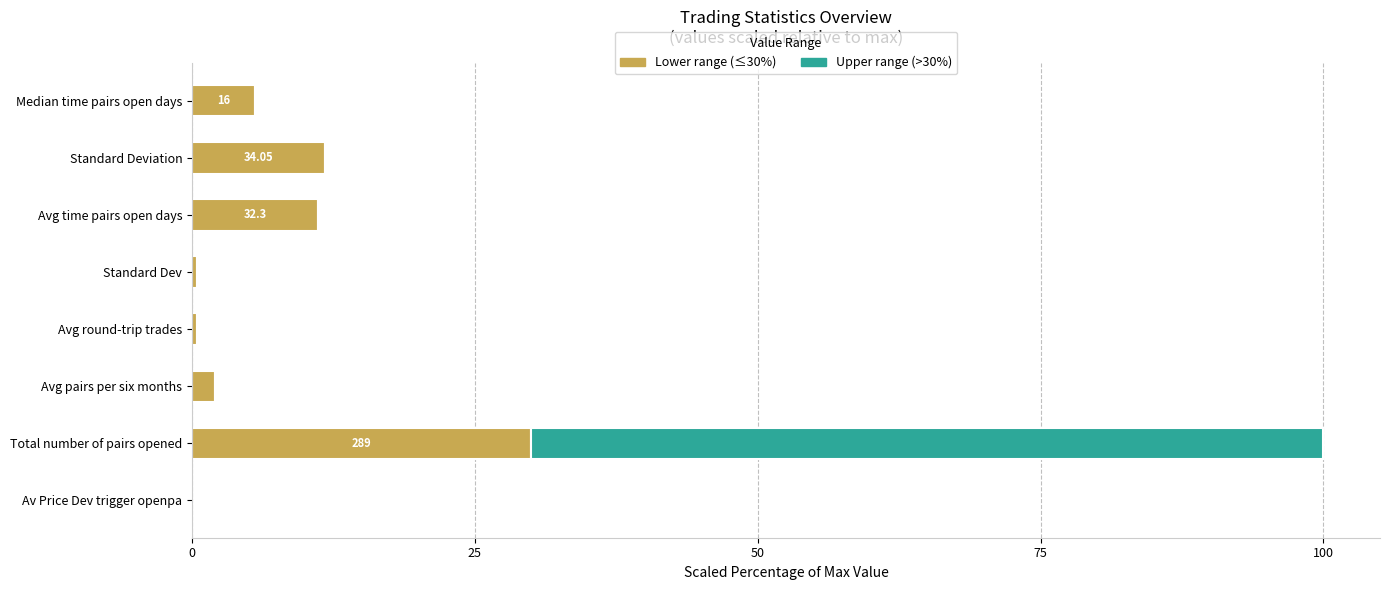

What is the total value across all series at Total number of pairs opened?

100.0